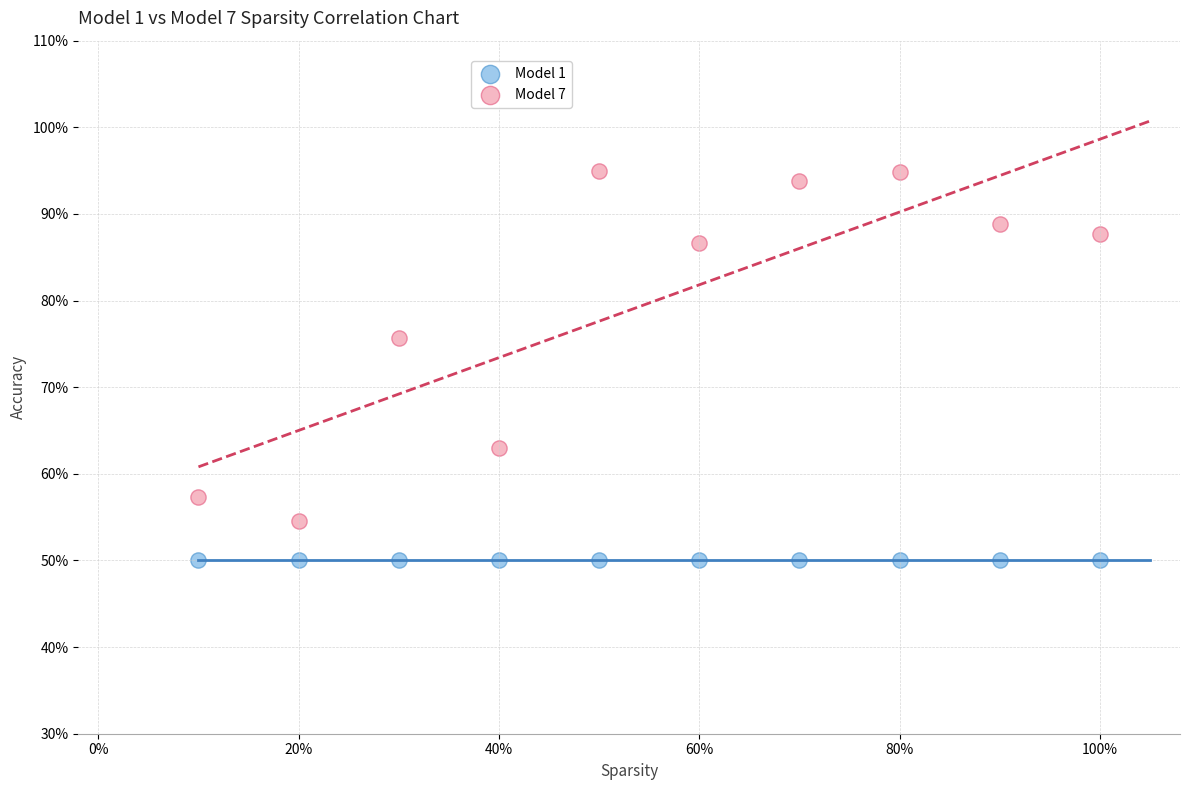

Which series reaches the maximum Y coordinate?

Model 7